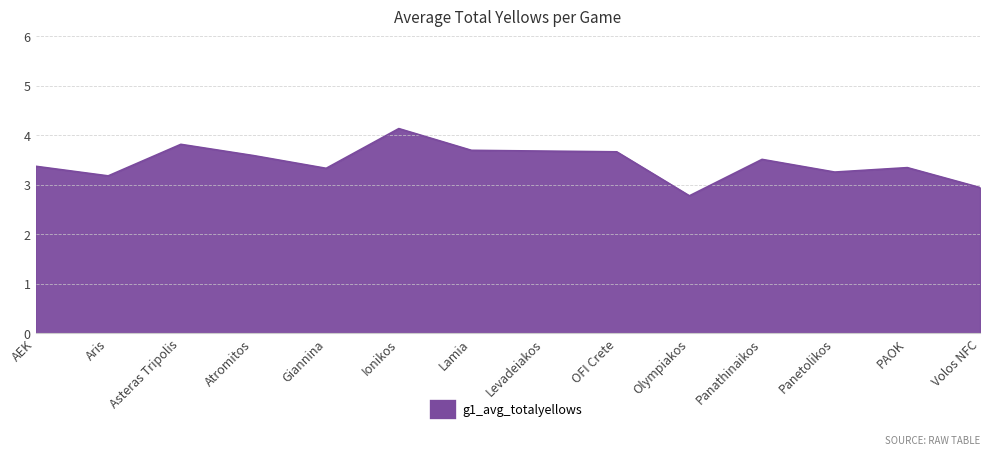

At which category does the chart reach its minimum across all series?

Olympiakos